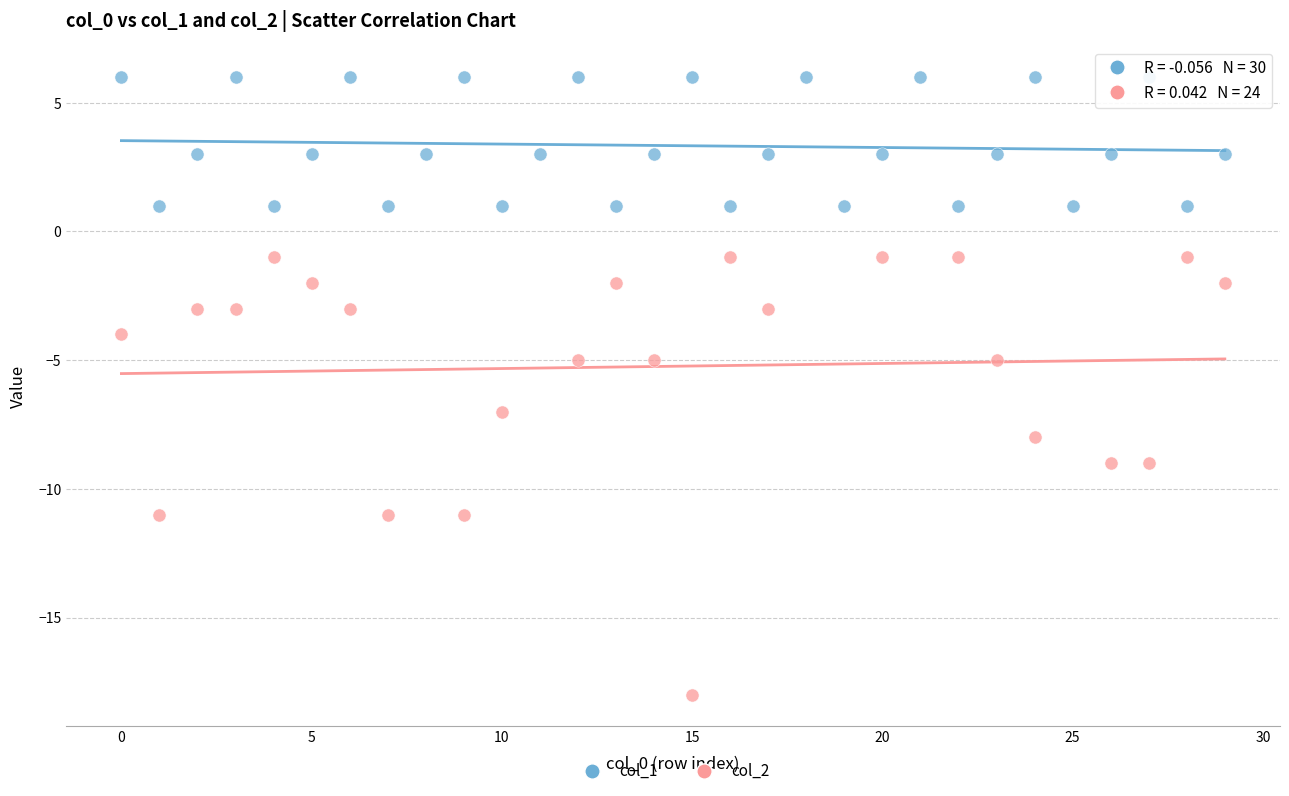

Which series has the widest spread of Y values?

col_2